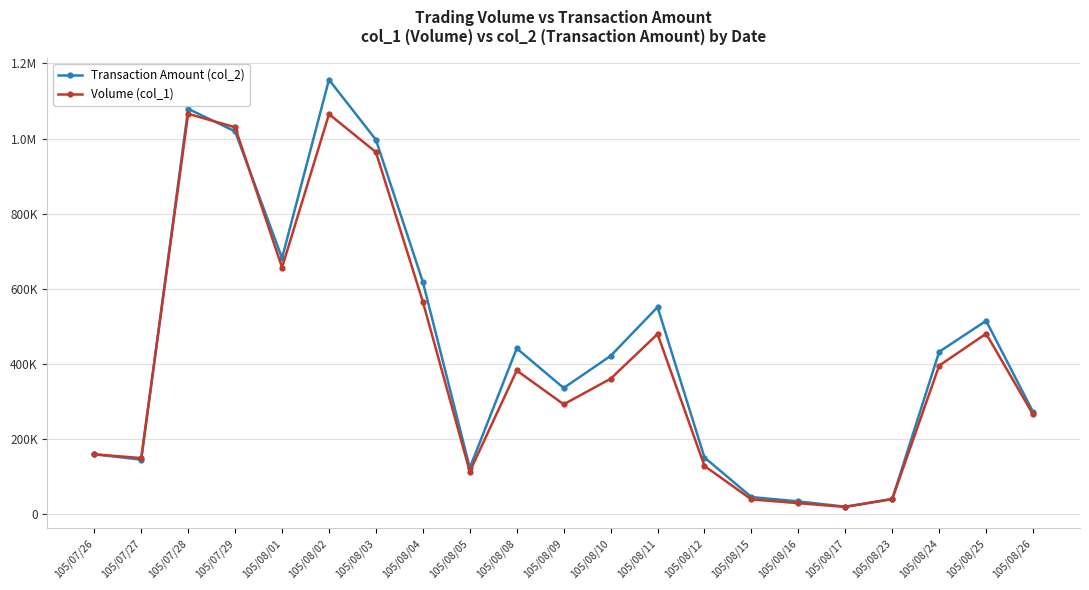

What is the label of the 1st point from the left?

105/07/26